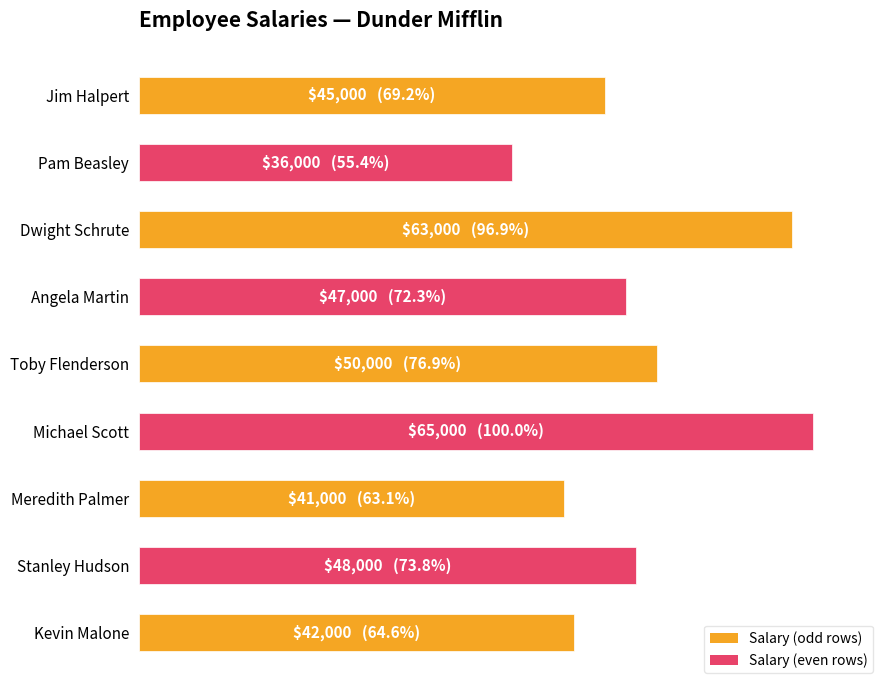

Are the bars grouped side by side (vs. stacked)?

No